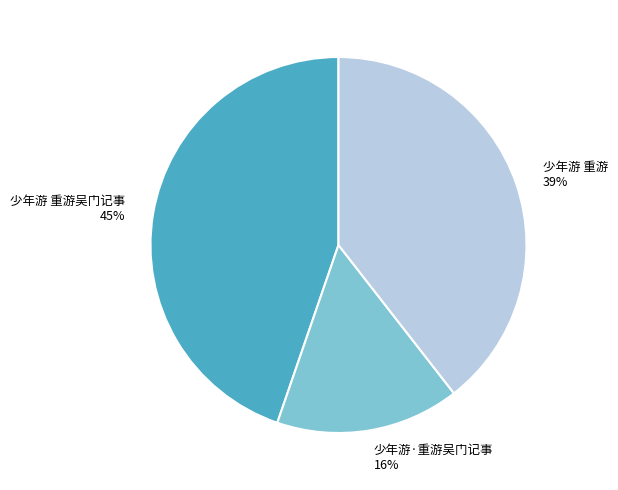

How many segments does this pie chart have?

3